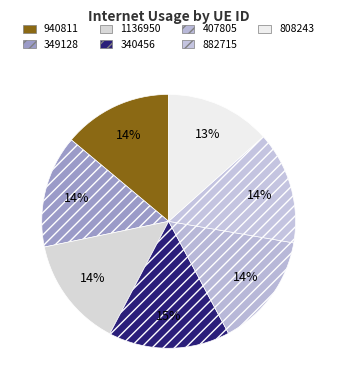

The 407805 slice represents 1% of the pie. True or false?

False